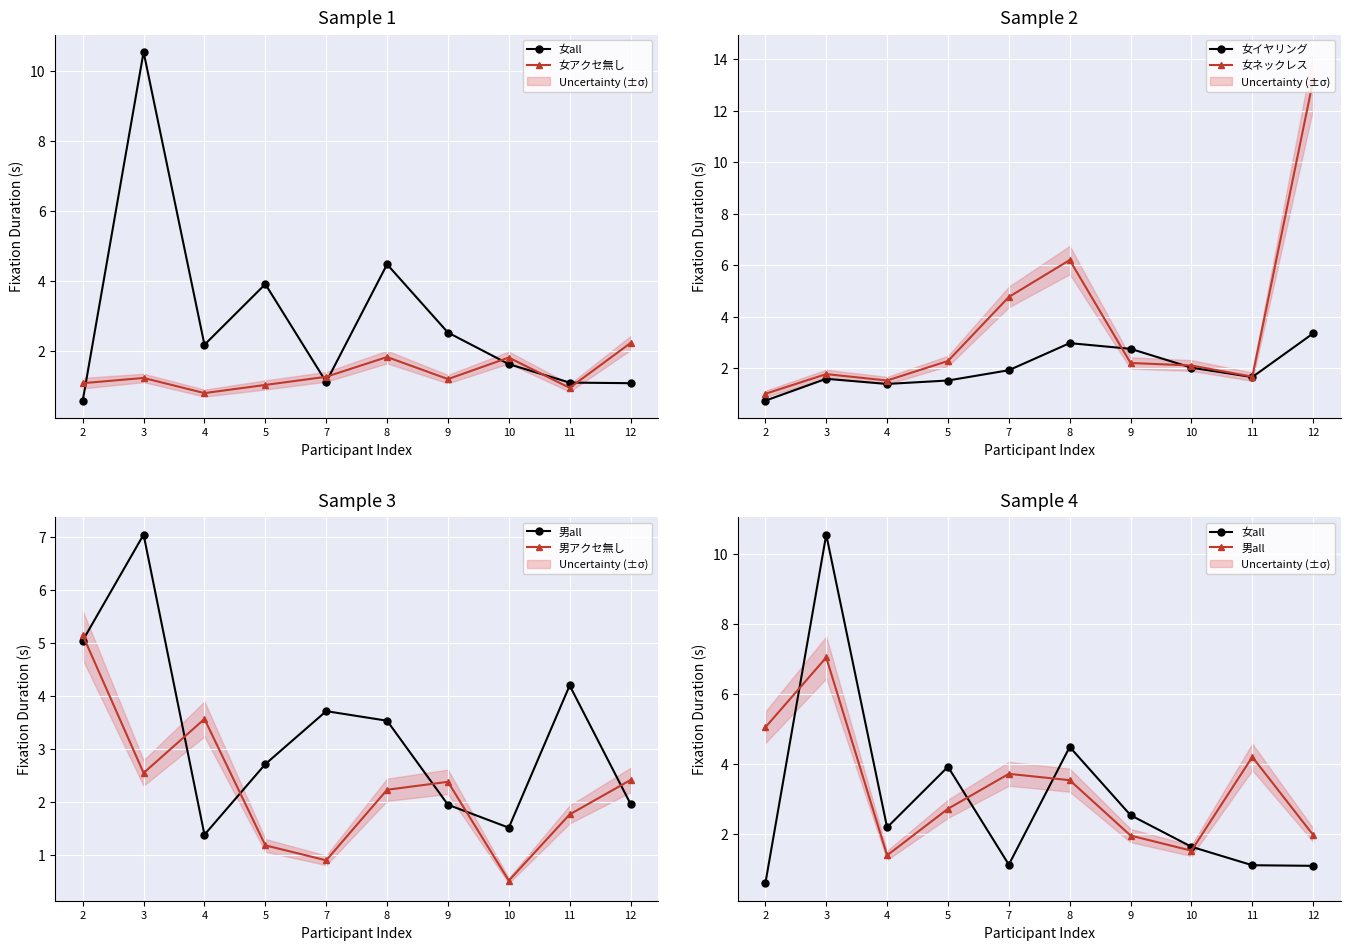

Which series has the widest spread of values?

女ネックレス